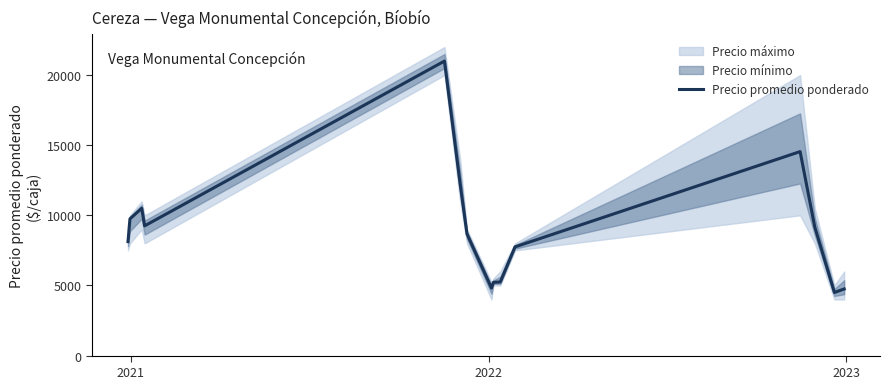

How many data points are less than 8676?

7